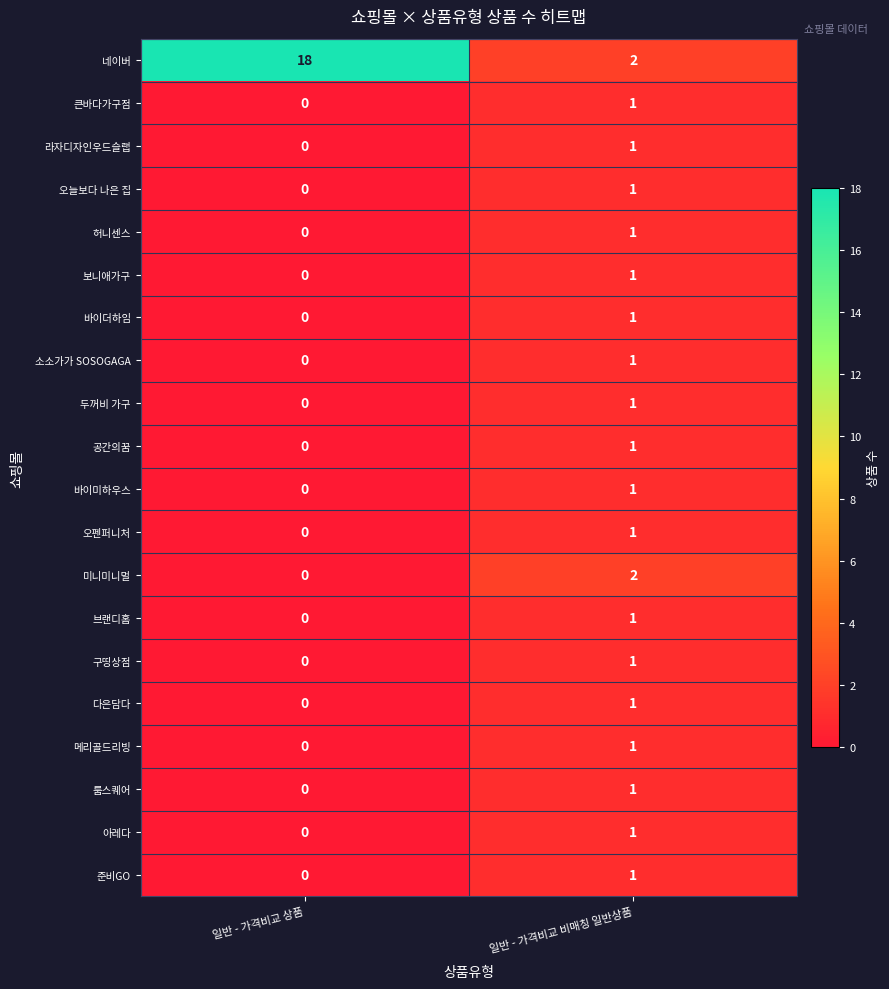

How many values in 보니애가구 are above zero?

1